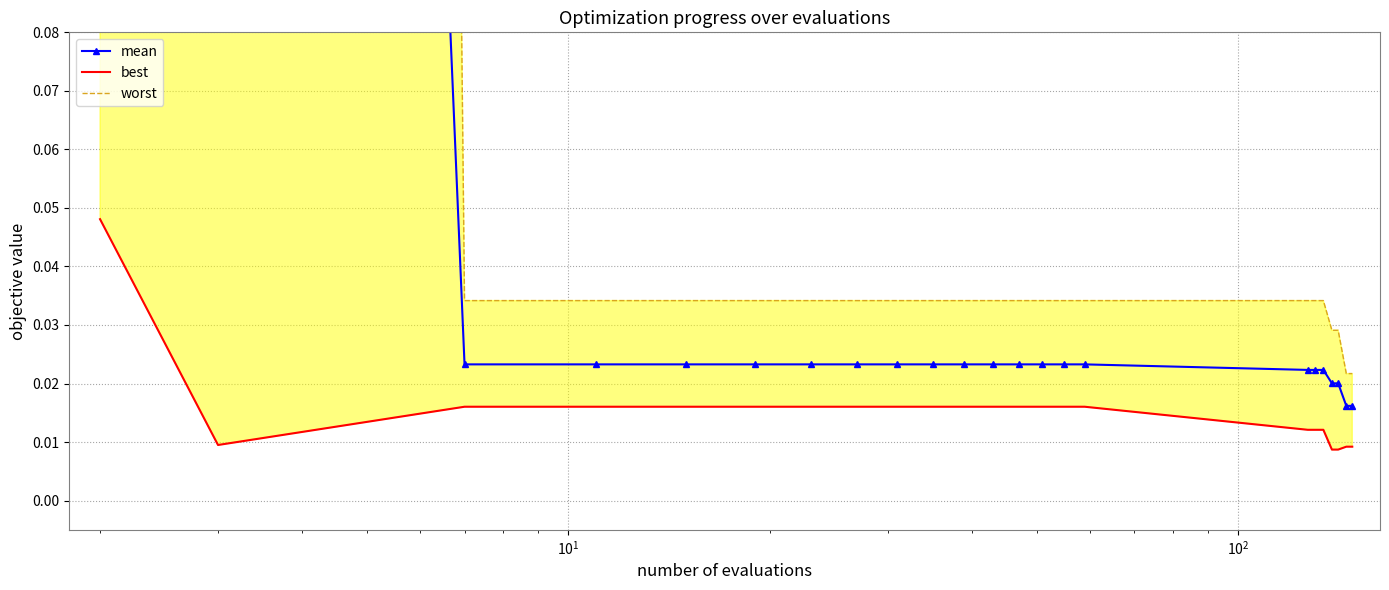

What are all the series names shown in the legend?

mean, best, worst